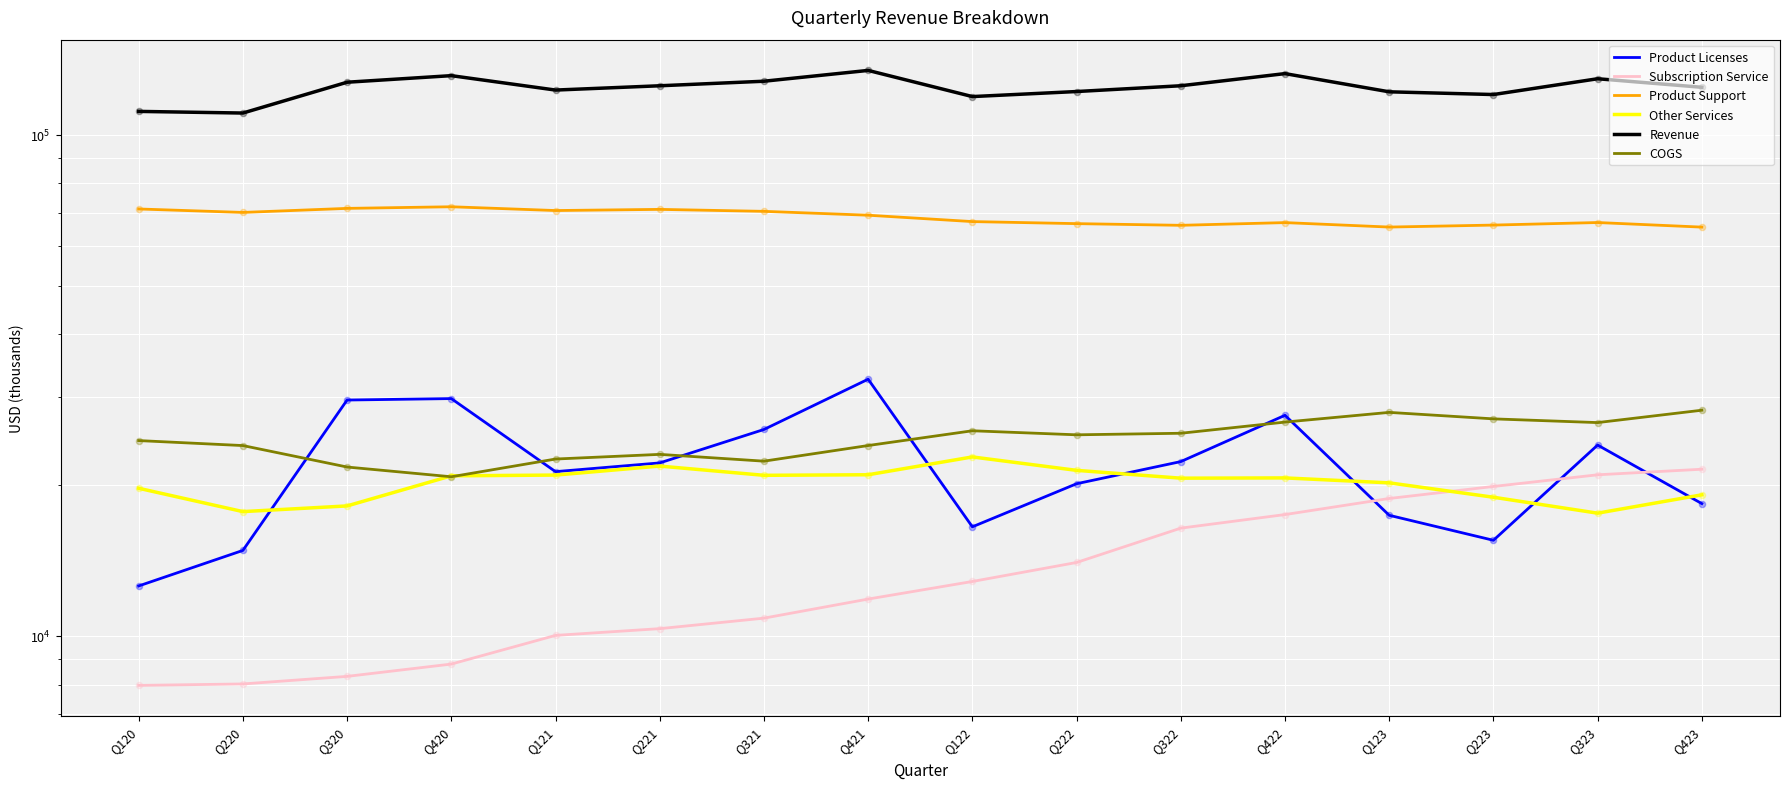

Is the value of Product Licenses at Q320 greater than the value of COGS at Q323?

Yes